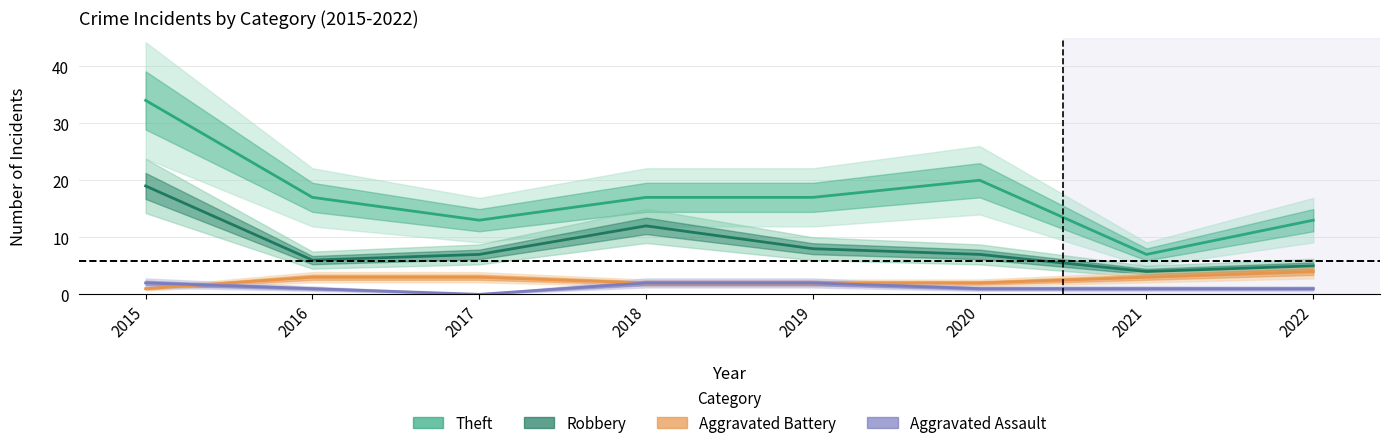

How many Aggravated Battery values are between 2 and 3?

6